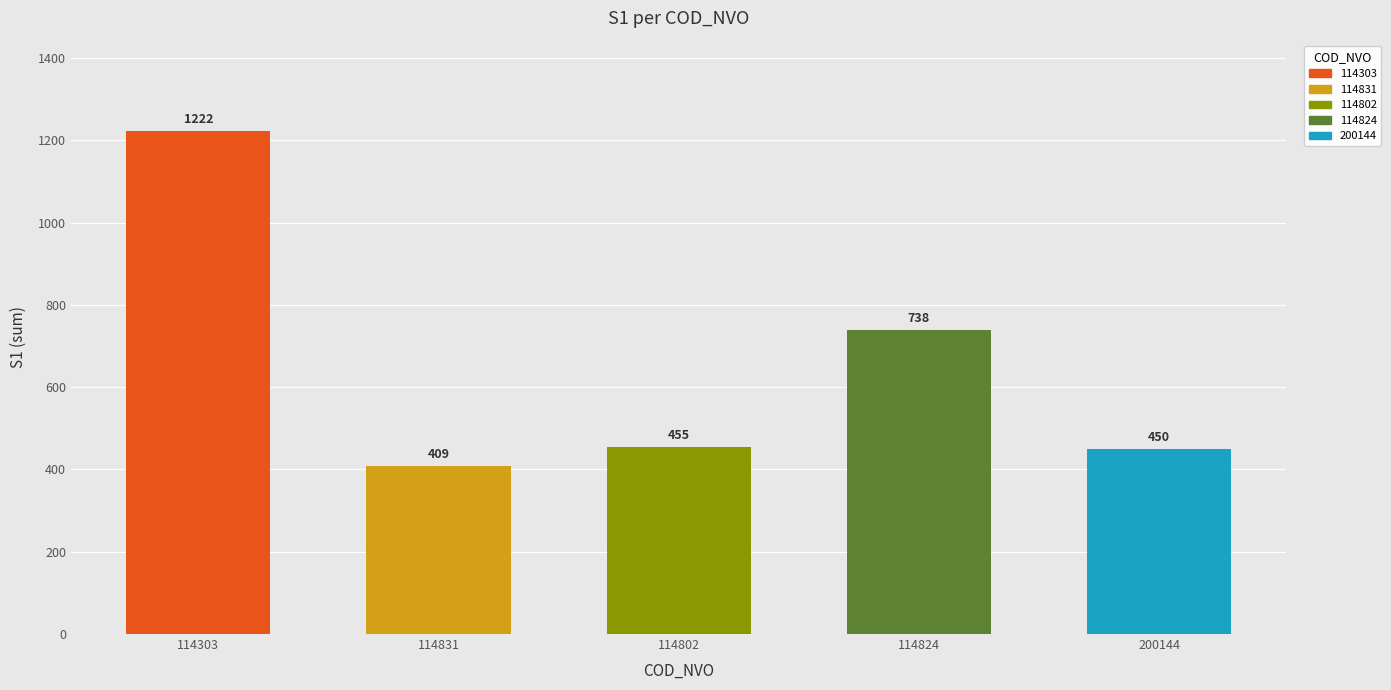

List the labels in order of value, smallest first.

114831, 200144, 114802, 114824, 114303